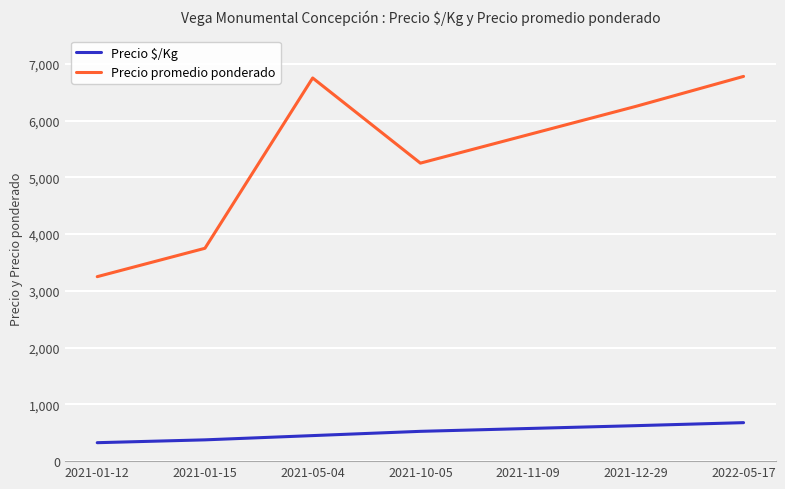

How many values in the Precio $/Kg series are below 525?

3